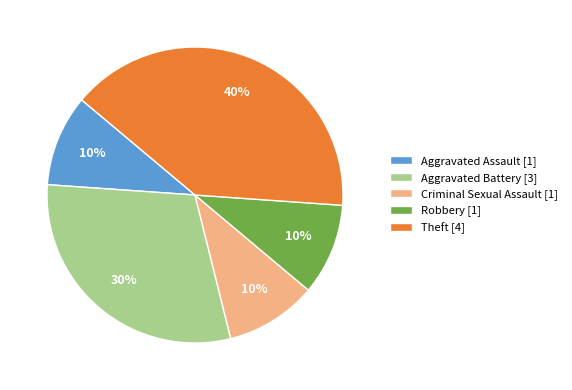

What percentage is the Robbery slice, to the nearest percent?

10%